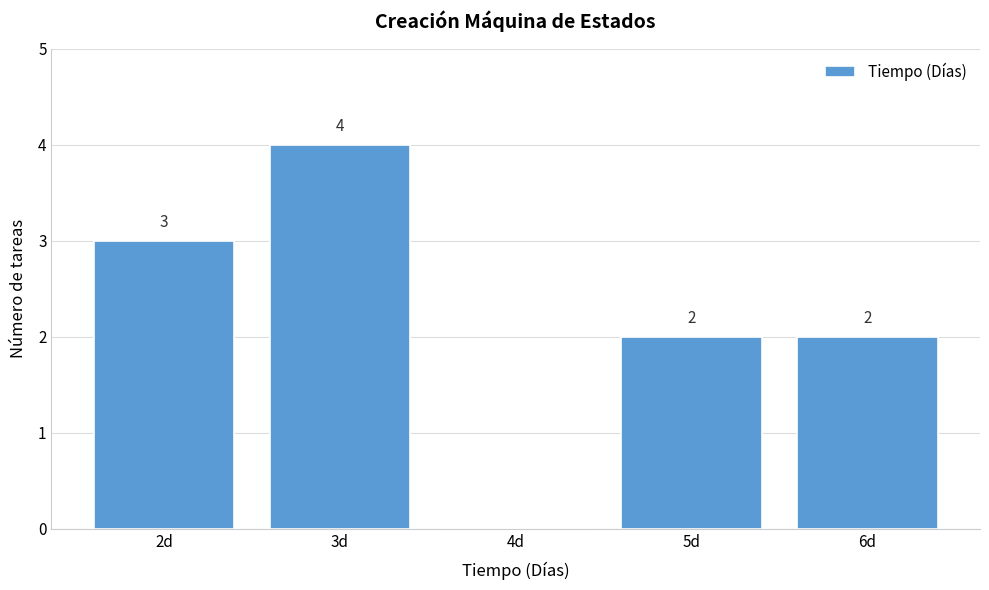

Over which range of the x-axis is the bar tallest?

2.5 to 3.5